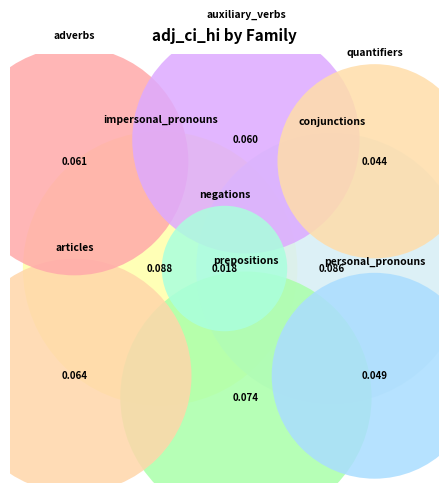

True or false: adverbs accounts for 11% of the total.

True